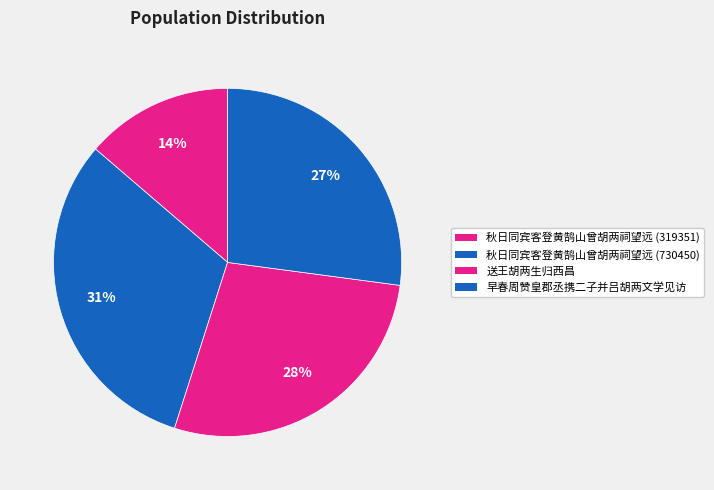

Count the number of slices in the pie.

4